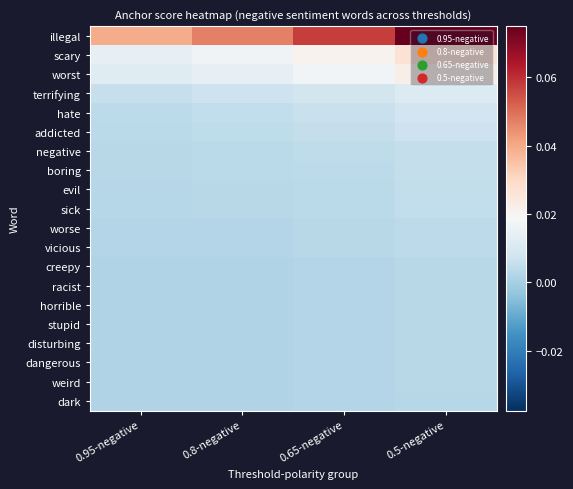

Which series has the largest range (max minus min)?

illegal